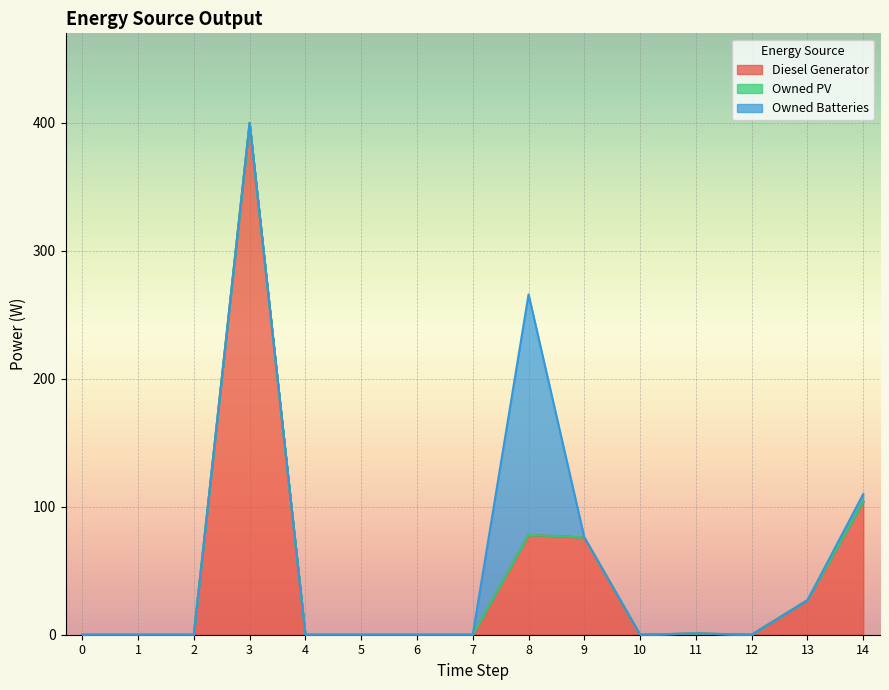

Reading right to left, extract all data points from this chart.

Diesel Generator: 14=104	13=27	12=0	11=1	10=0	9=76	8=78	7=0	6=0	5=0	4=0	3=400	2=0	1=0	0=0
Owned PV: 14=0	13=0	12=0	11=0	10=0	9=0	8=0	7=0	6=0	5=0	4=0	3=0	2=0	1=0	0=0
Owned Batteries: 14=6	13=0	12=0	11=0	10=0	9=0	8=188	7=0	6=0	5=0	4=0	3=0	2=0	1=0	0=0